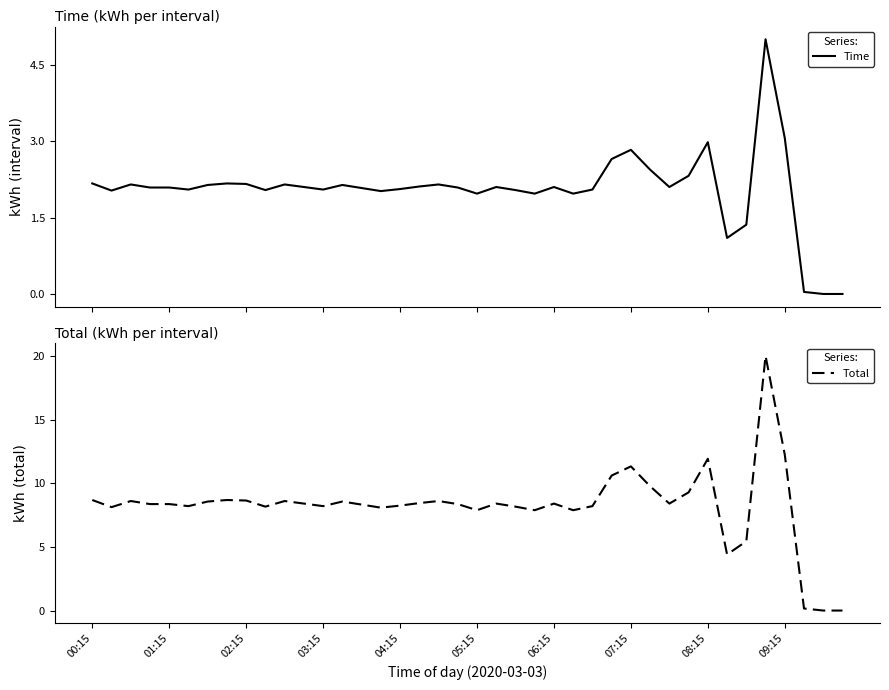

The Total series shows 19.1 at 09:15. True or false?

False